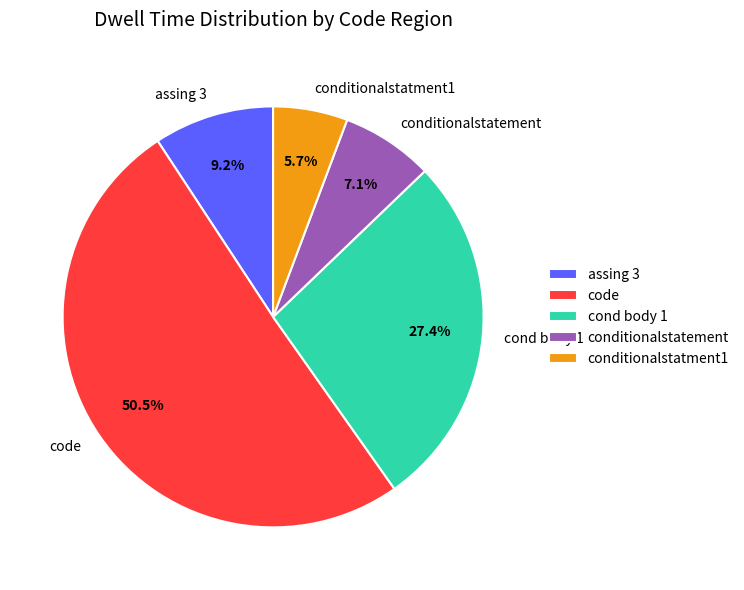

How many segments does this pie chart have?

5